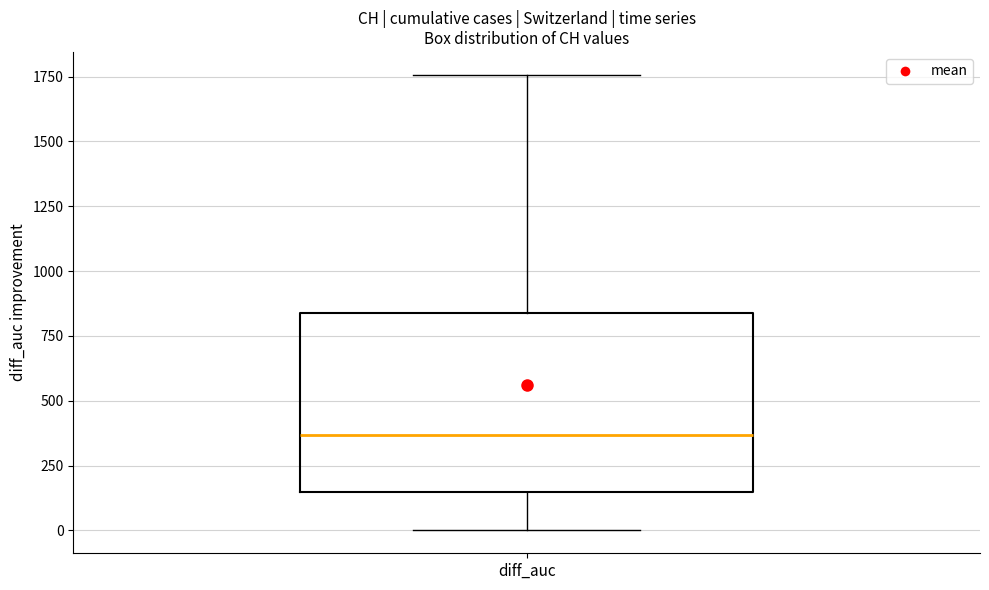

Read this box plot against the y-axis: the position of the median line, the range covered by the box, and the ends of both whiskers. The values are not printed on the chart, so give them approximately, as read against the axis.

median 350, box 150 to 850, whiskers 0 to 1750